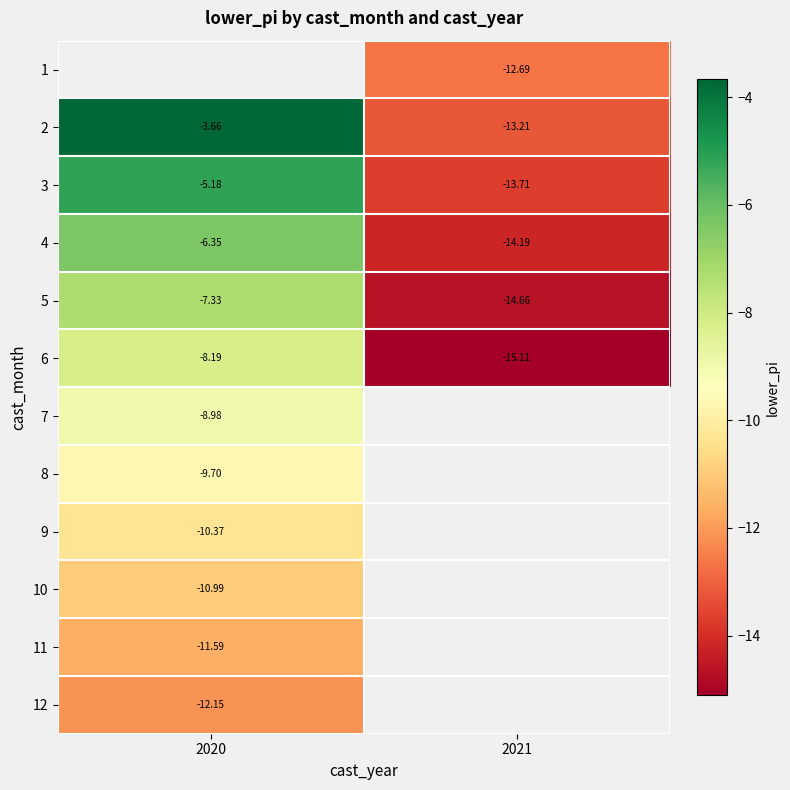

The 3 series shows -13.7 at 2021. True or false?

True